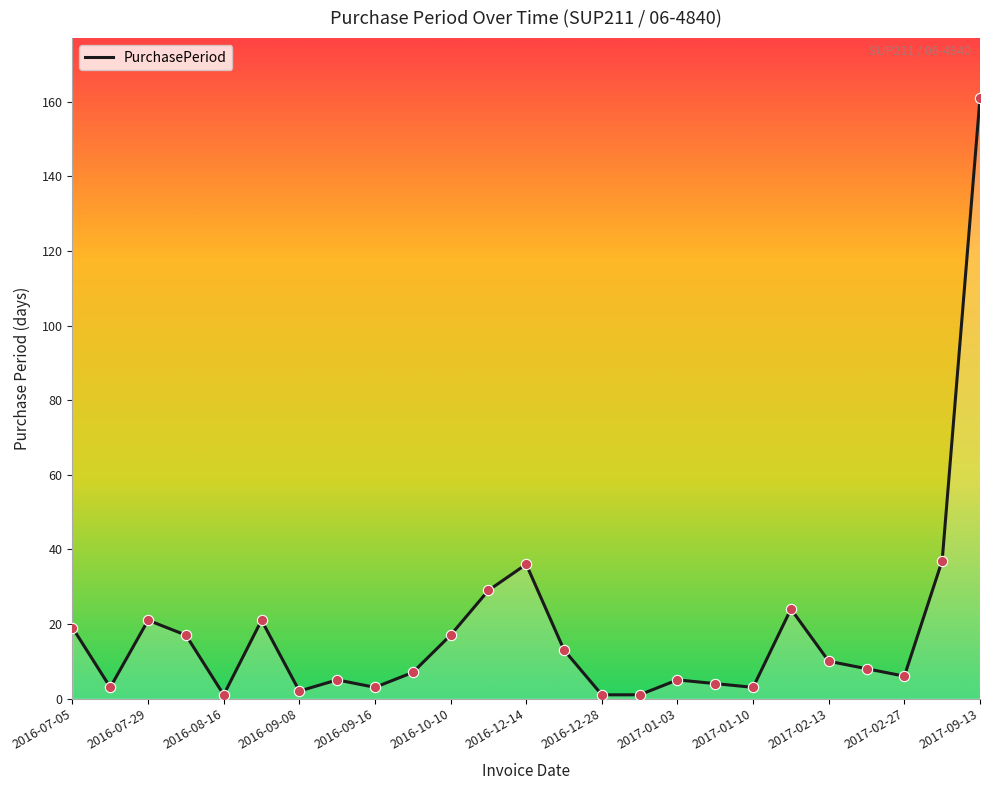

What is the maximum value shown in the chart?

161